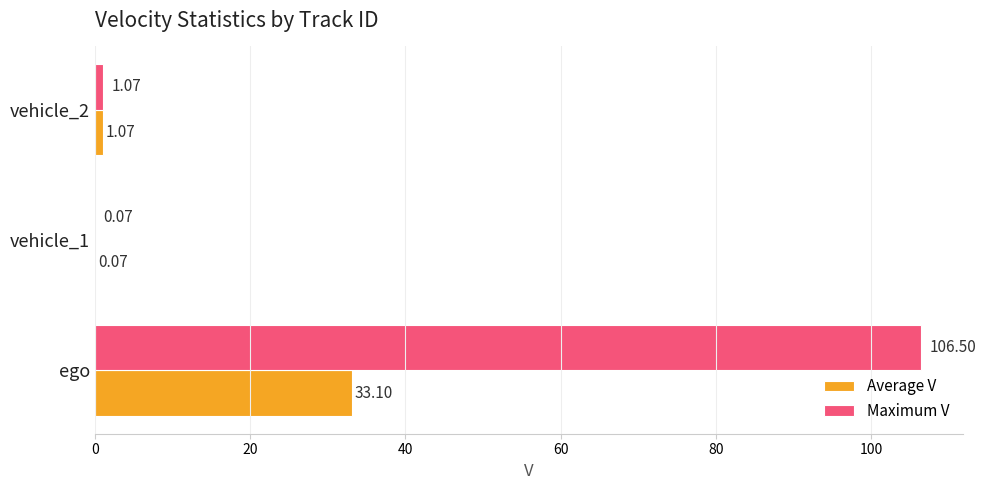

Where is Maximum V nearest to the value 53?

vehicle_2